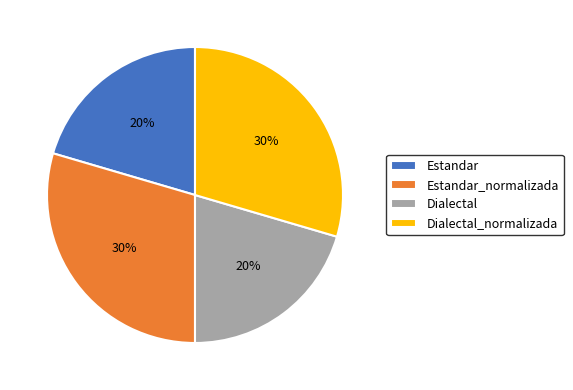

To the nearest percent, what percentage of the pie is Dialectal?

20%